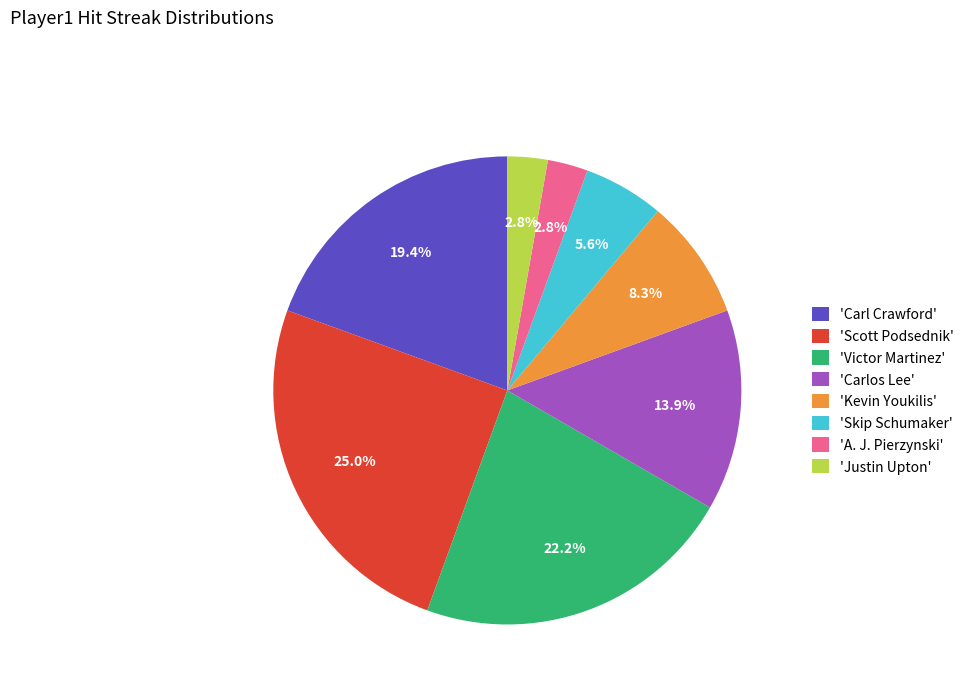

Does 'Carlos Lee' represent more than half of the total?

No